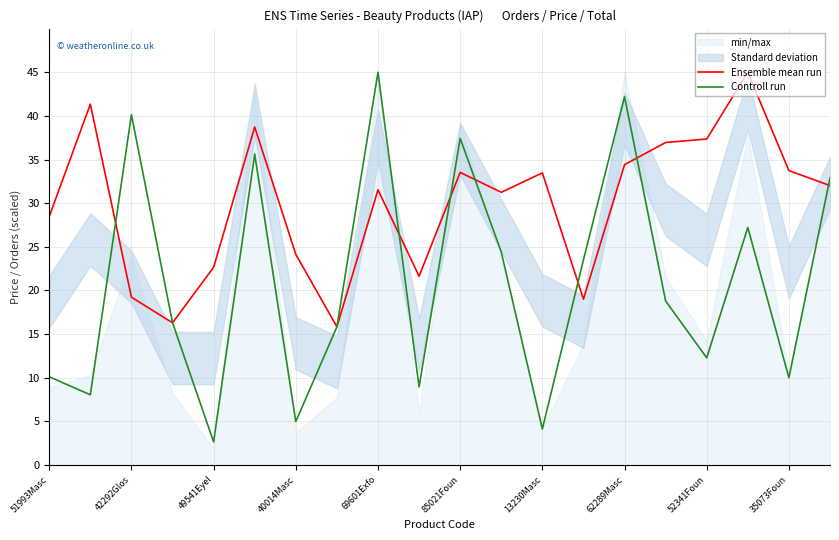

The Controll run series shows 37.4 at 85021Foun. True or false?

True